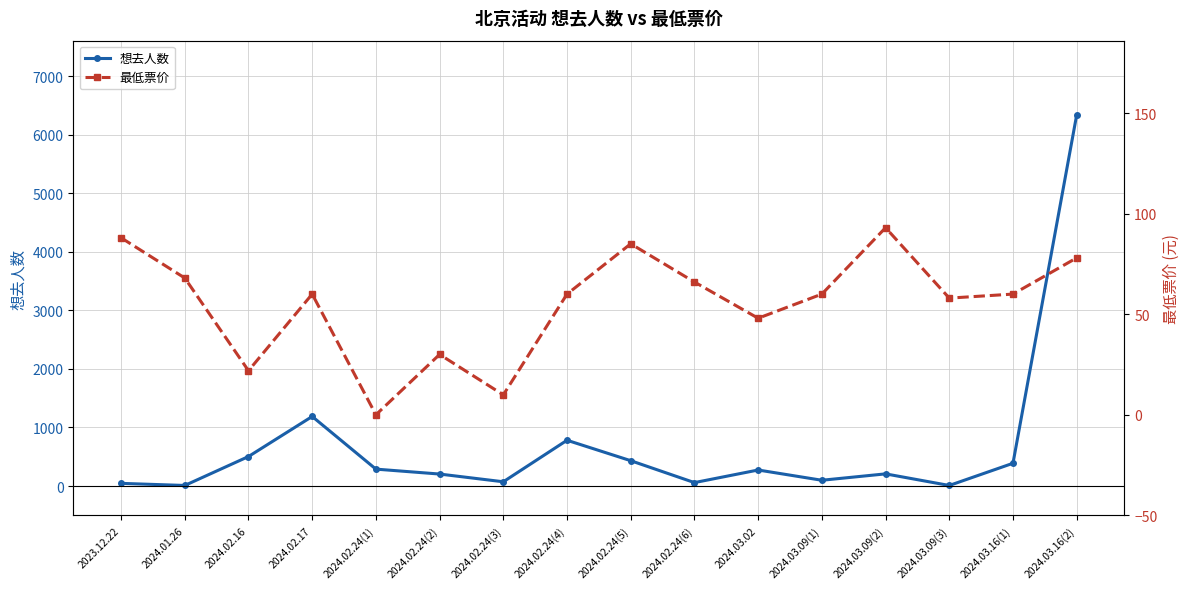

Rank the categories by 最低票价 value from highest to lowest.

2024.03.09(2), 2023.12.22, 2024.02.24(5), 2024.03.16(2), 2024.01.26, 2024.02.24(6), 2024.02.17, 2024.02.24(4), 2024.03.09(1), 2024.03.16(1), 2024.03.09(3), 2024.03.02, 2024.02.24(2), 2024.02.16, 2024.02.24(3), 2024.02.24(1)